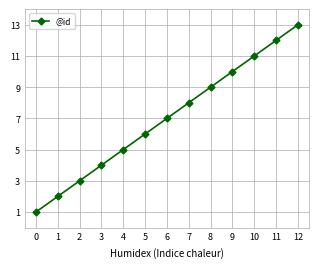

True or false: the data has more than 2 interior local peaks.

False